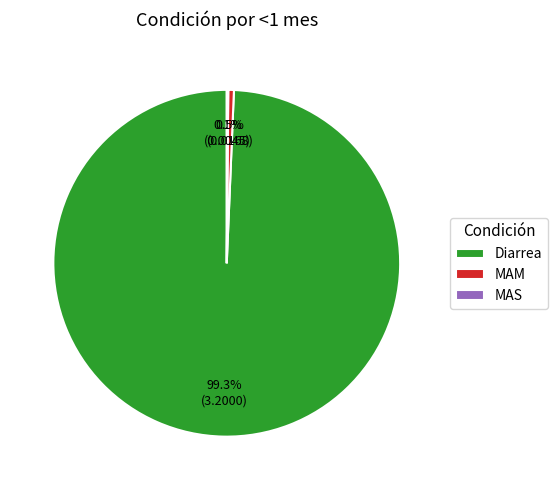

Does MAM represent more than half of the total?

No